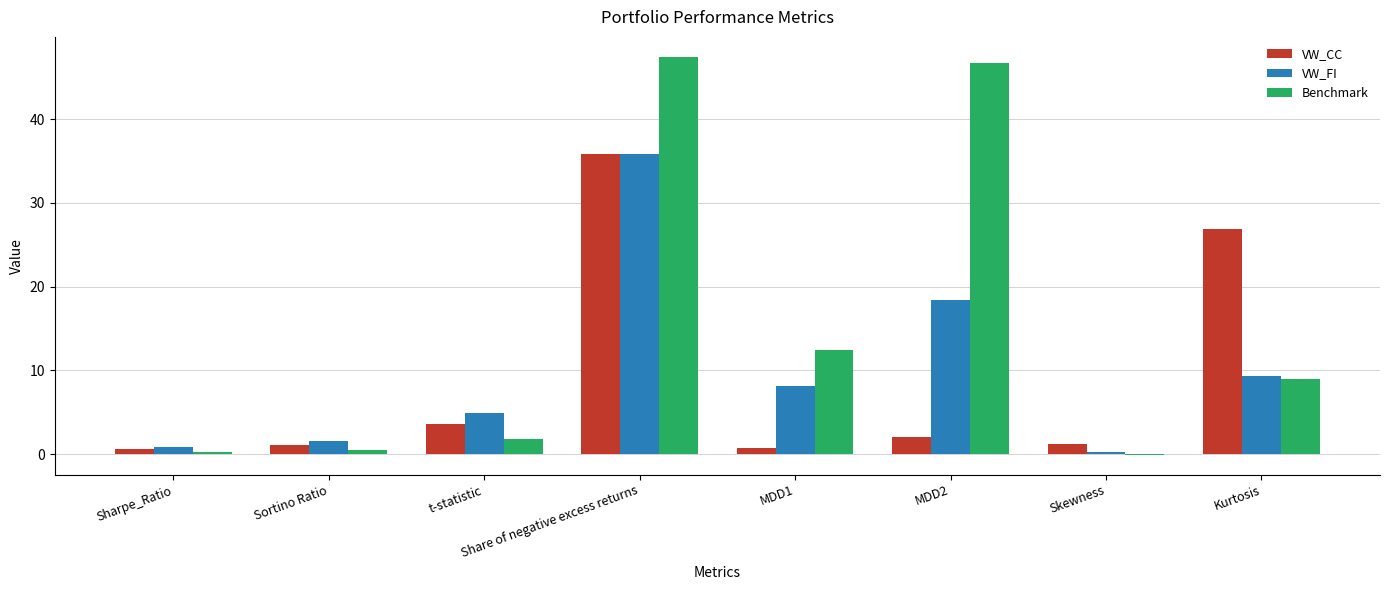

Where is Benchmark nearest to the value 23?

MDD1